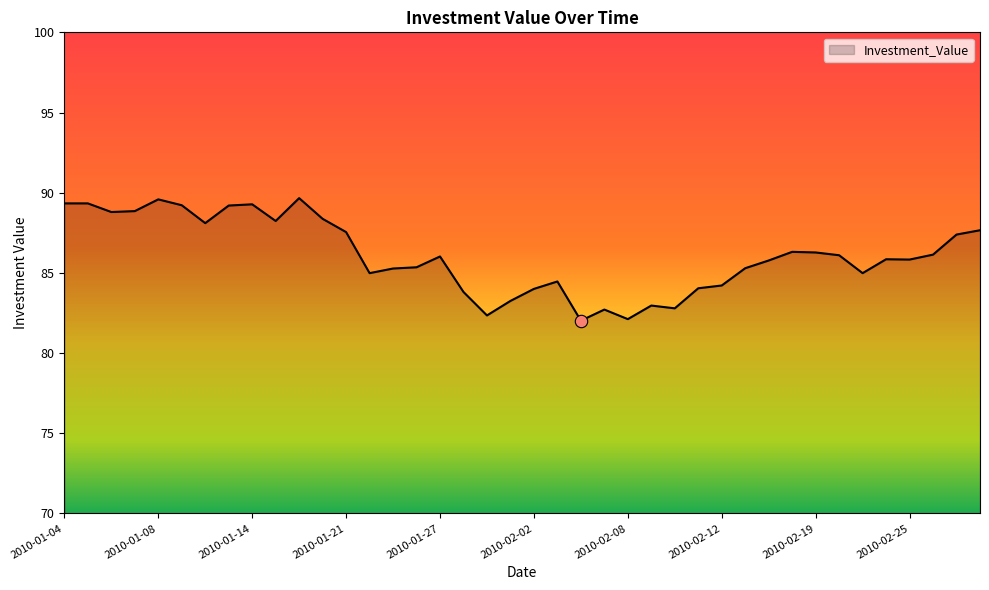

What is the maximum value shown in the chart?

89.7